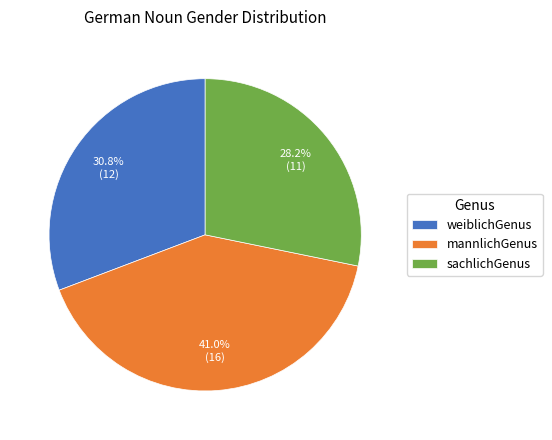

What is the smallest slice in the pie chart?

sachlichGenus